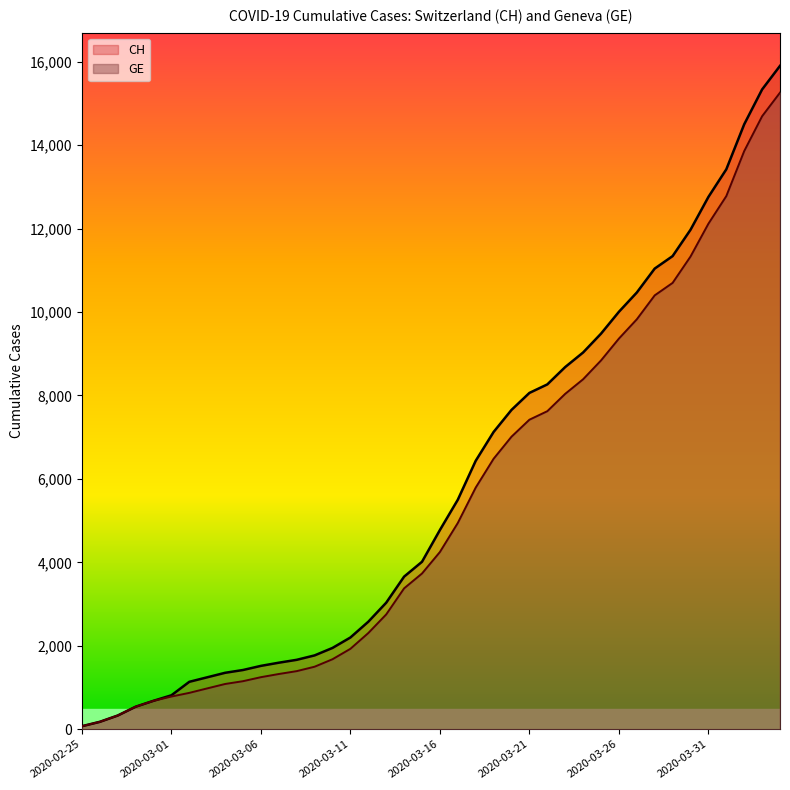

What is the sum of all CH values?

233491